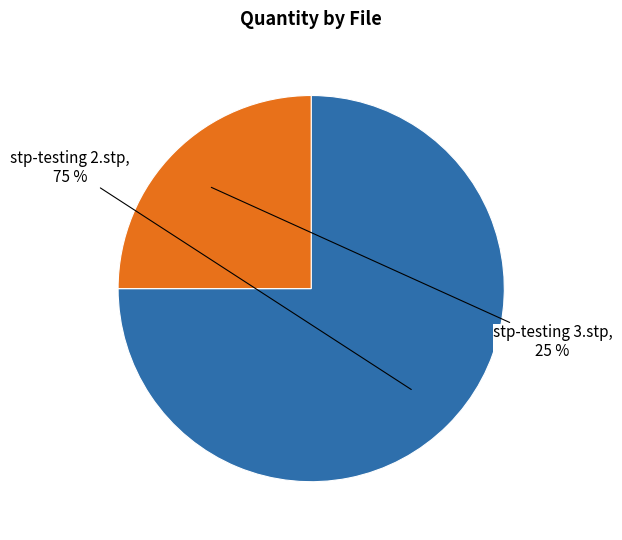

To the nearest percent, what is the average slice percentage?

50%